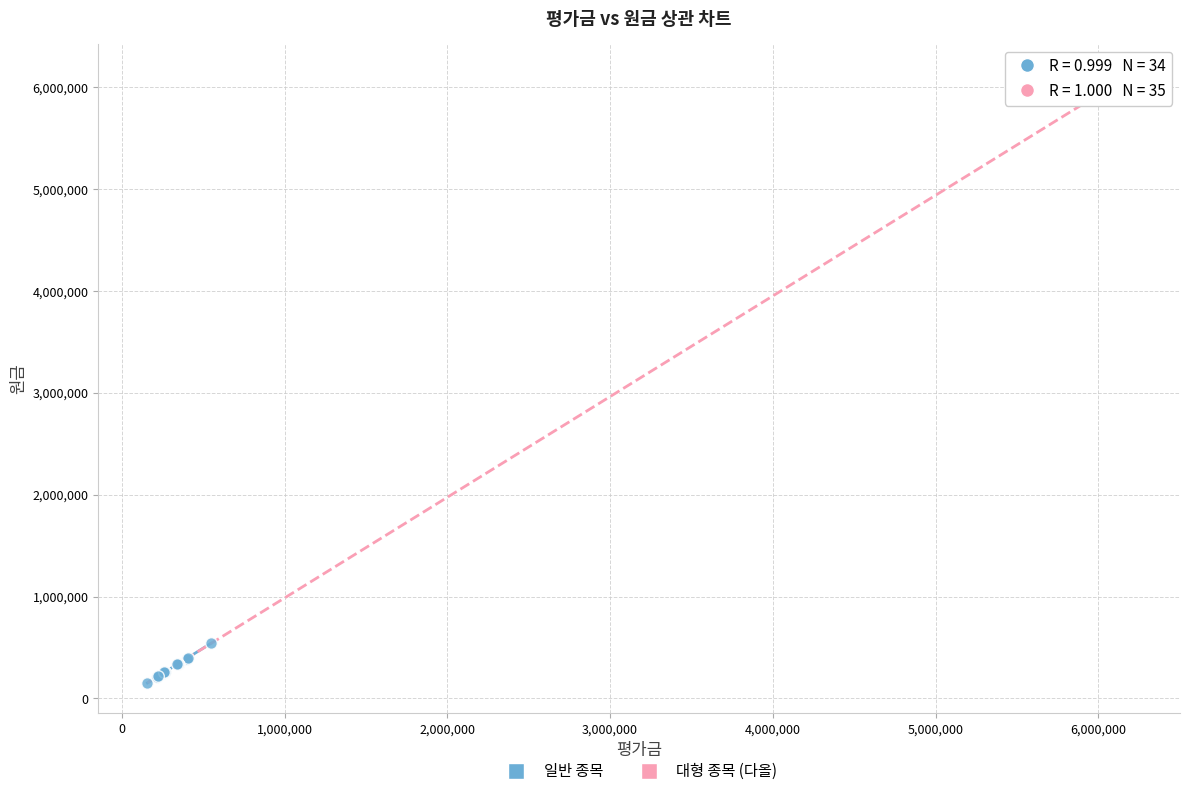

What are all the series names shown in the legend?

일반 종목, 대형 종목 (다올)